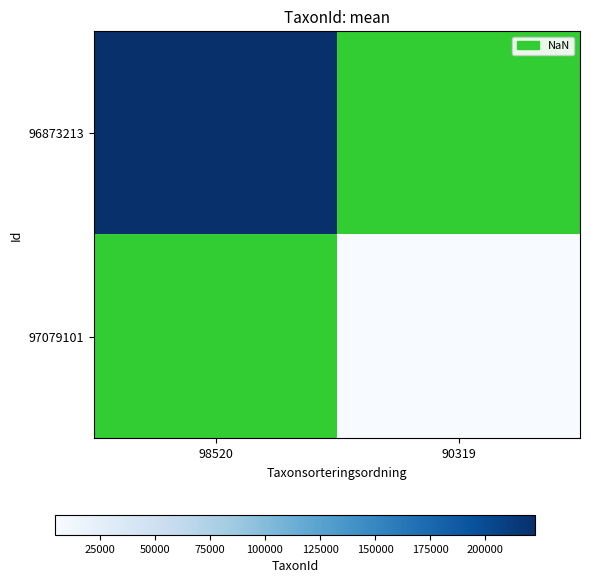

Rank the series by their average value, from highest to lowest.

96873213, 97079101